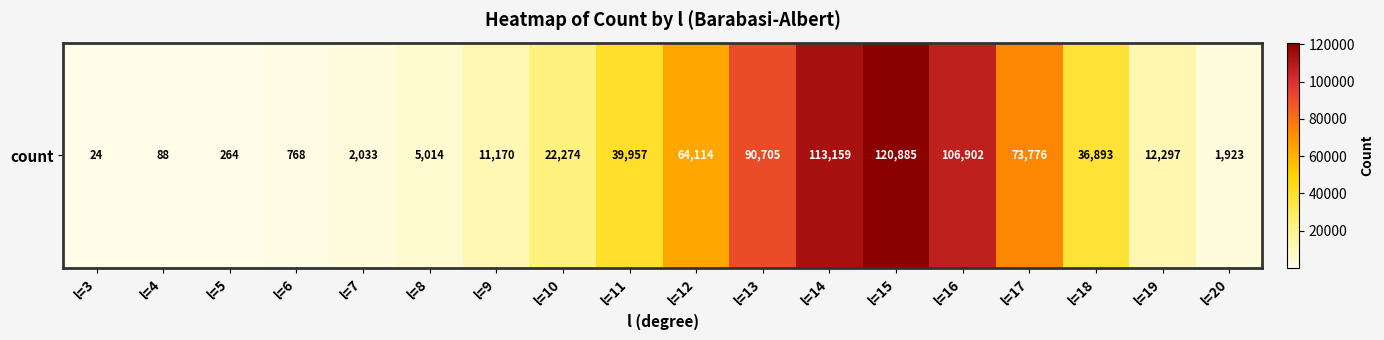

How many data points does each series have?

18